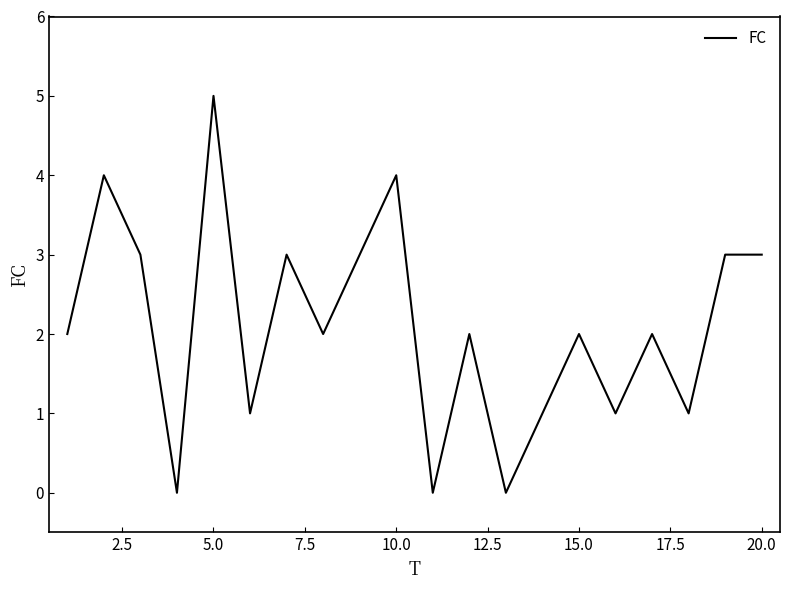

What is the greatest value displayed?

5